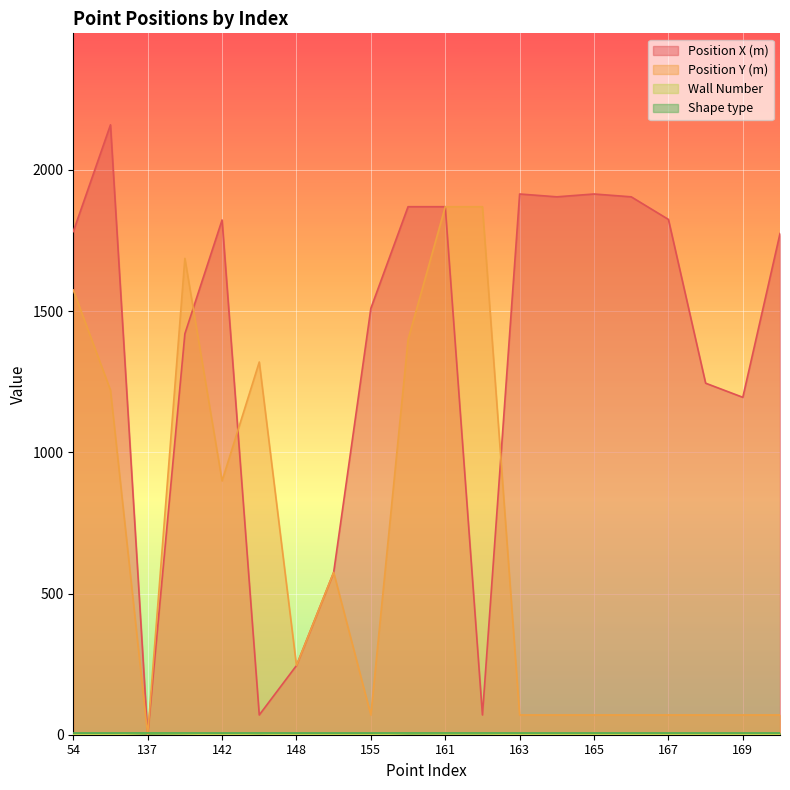

At how many categories does at least one series exceed 1240?

16